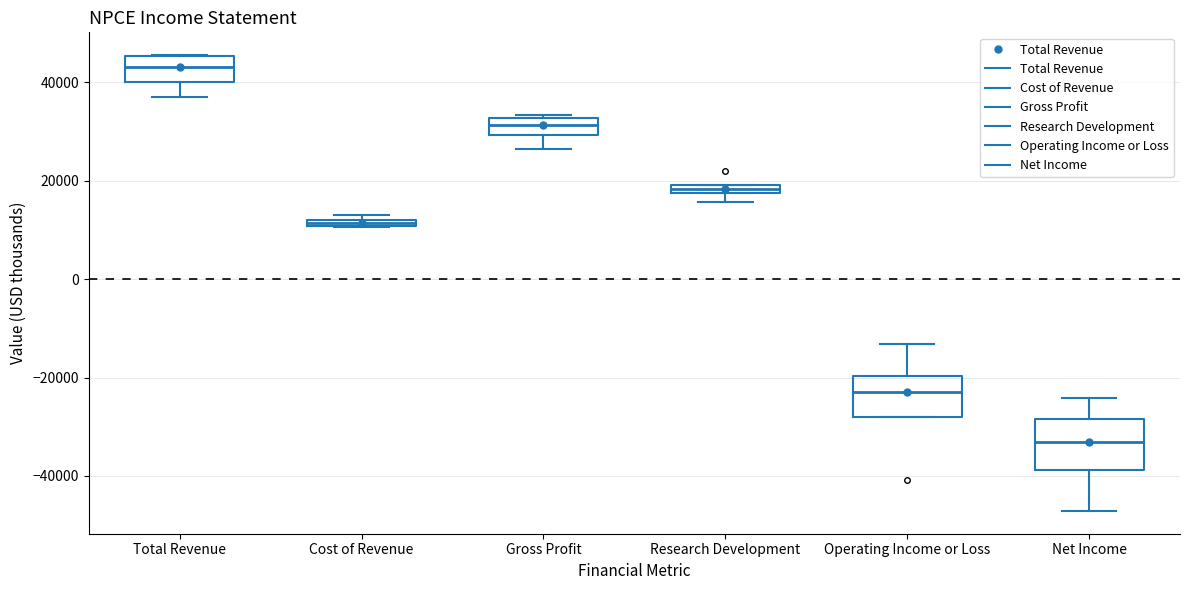

Which box is the tallest, from its lower edge to its upper edge?

Net Income